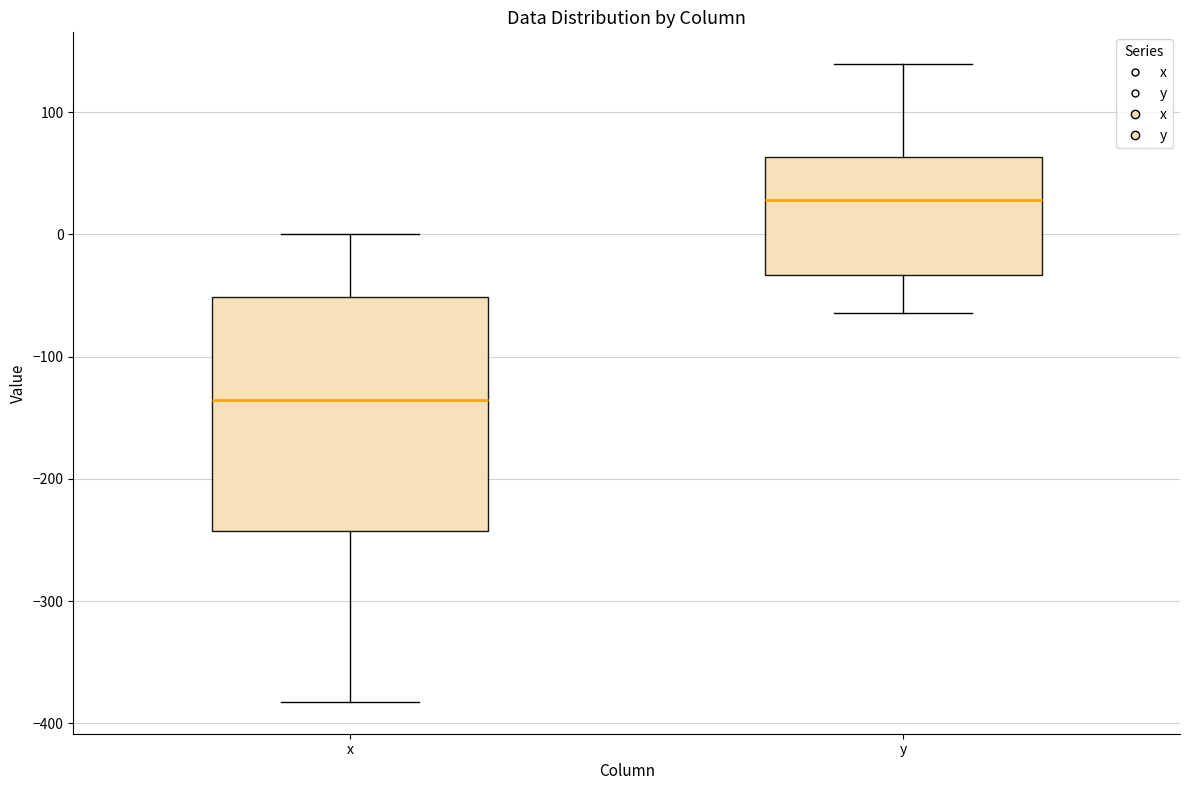

Reading left to right, read every box against the y-axis: the position of its median line, the range the box covers, and the ends of its whiskers. The values are not printed on the chart, so give them approximately, as read against the axis.

x: median -140, box -240 to -50, whiskers -380 to 0
y: median 30, box -30 to 60, whiskers -60 to 140